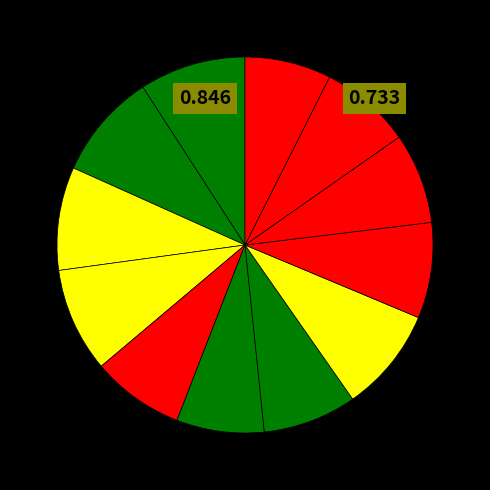

How many slices are in this pie chart?

12